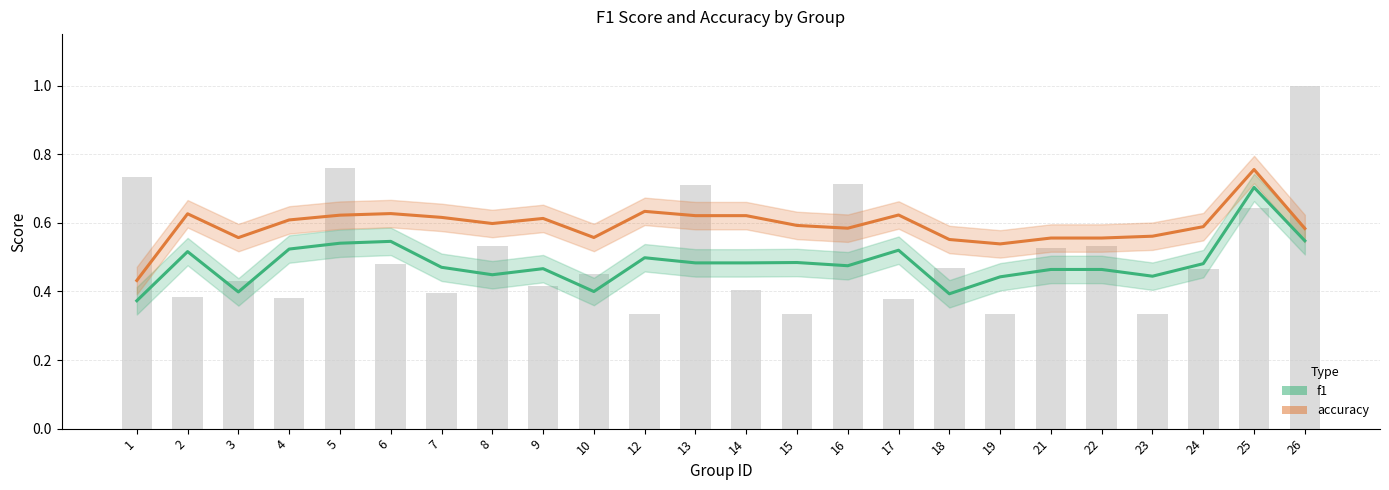

Rank the series at 24 from highest to lowest value.

accuracy, f1